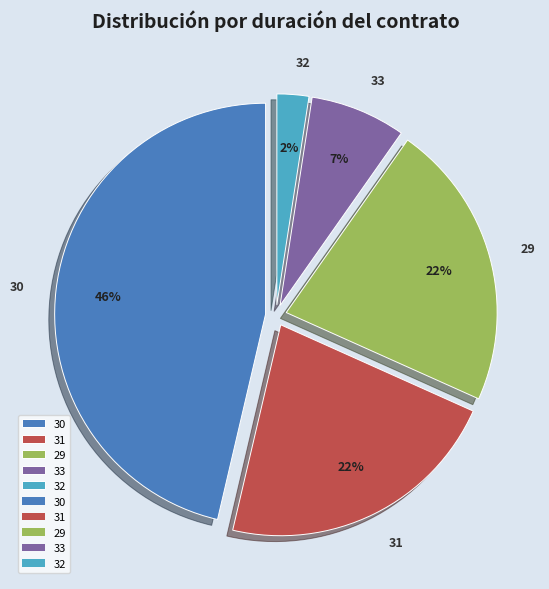

To the nearest percent, what is the difference between the 31 and 29 slice percentages?

0%